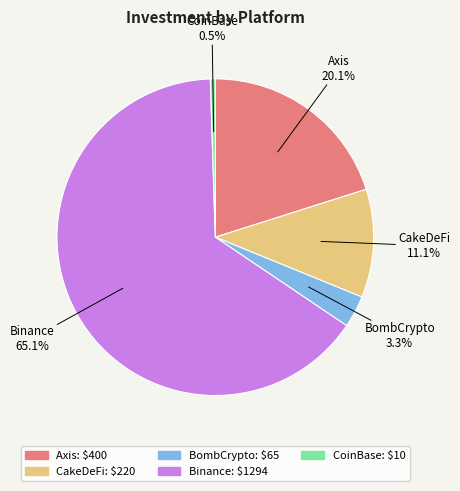

How many segments does this pie chart have?

5